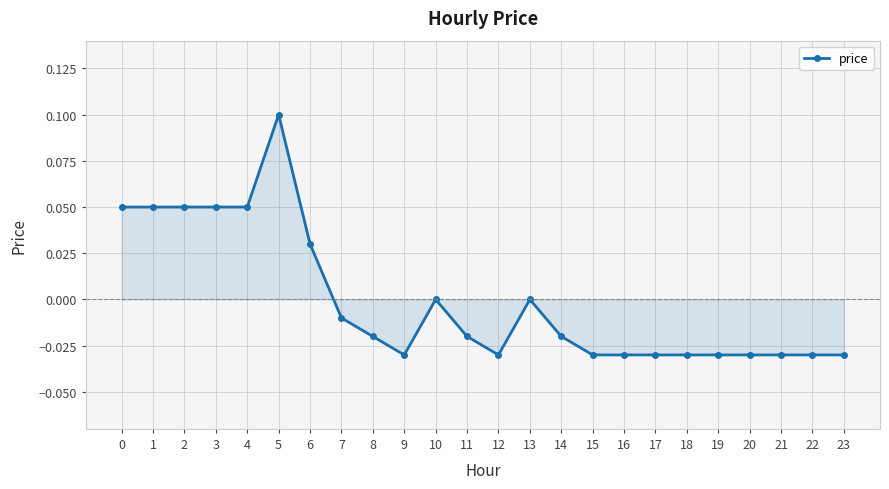

True or false: the data shows 0.0 at 10.

True